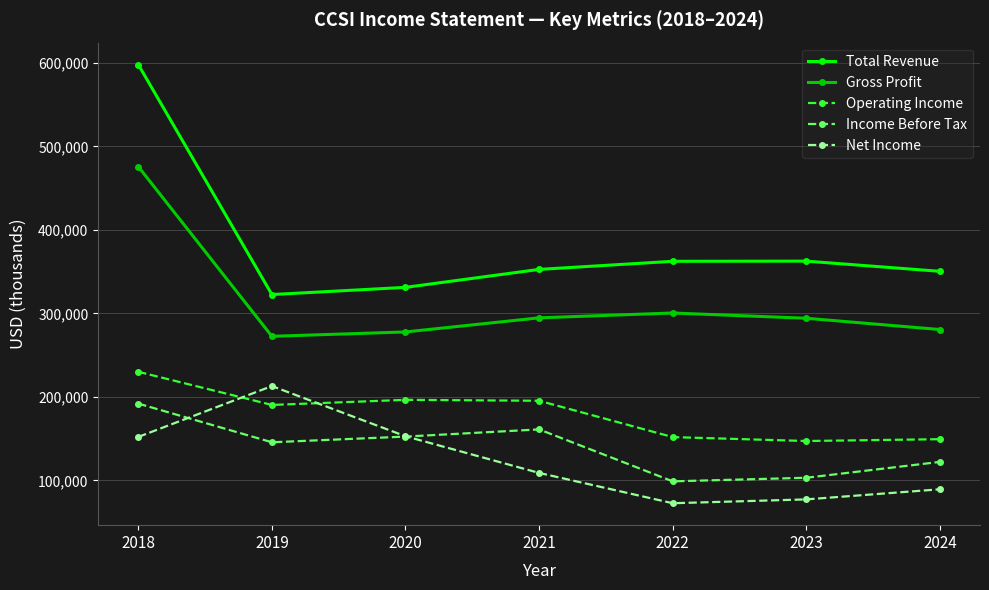

Which series has the largest total across all categories?

Total Revenue